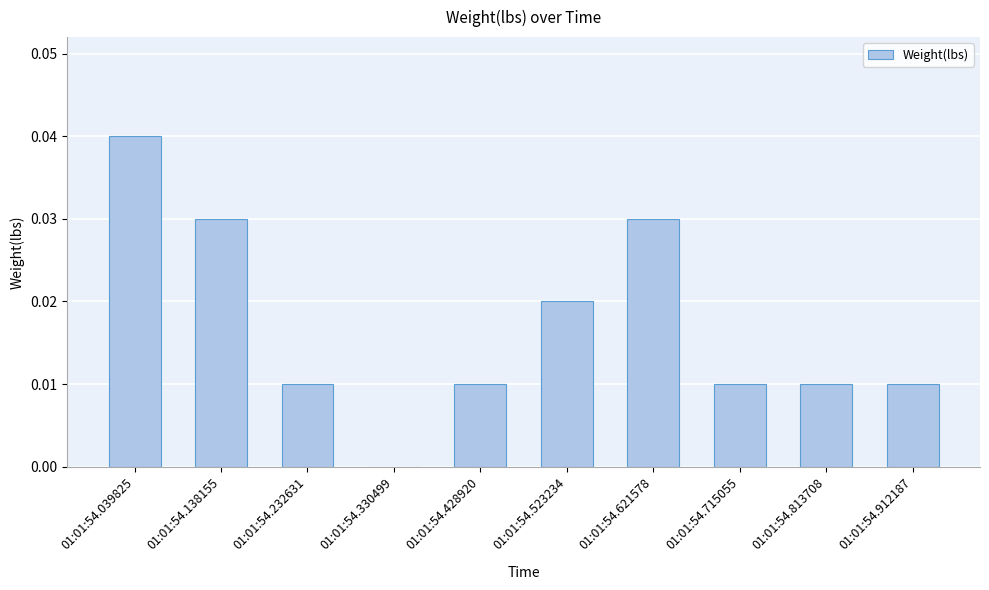

Between 01:01:54.813708 and 01:01:54.138155, which is larger?

01:01:54.138155